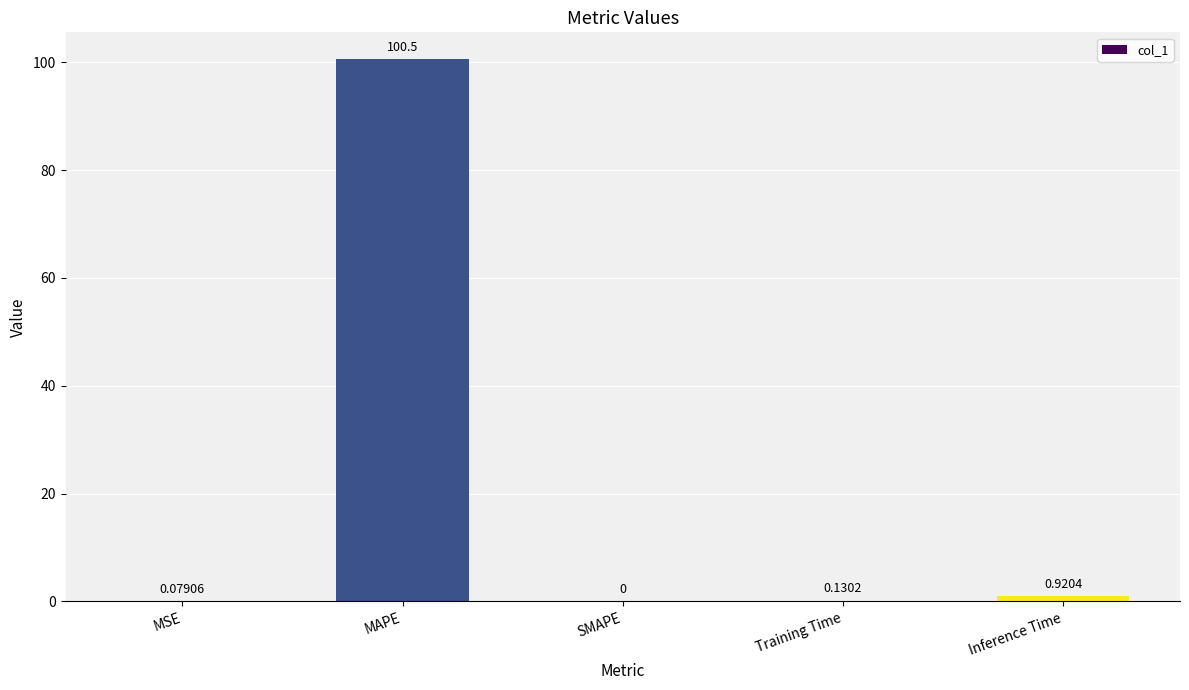

What is the sum of the values at Inference Time and Training Time?

1.1